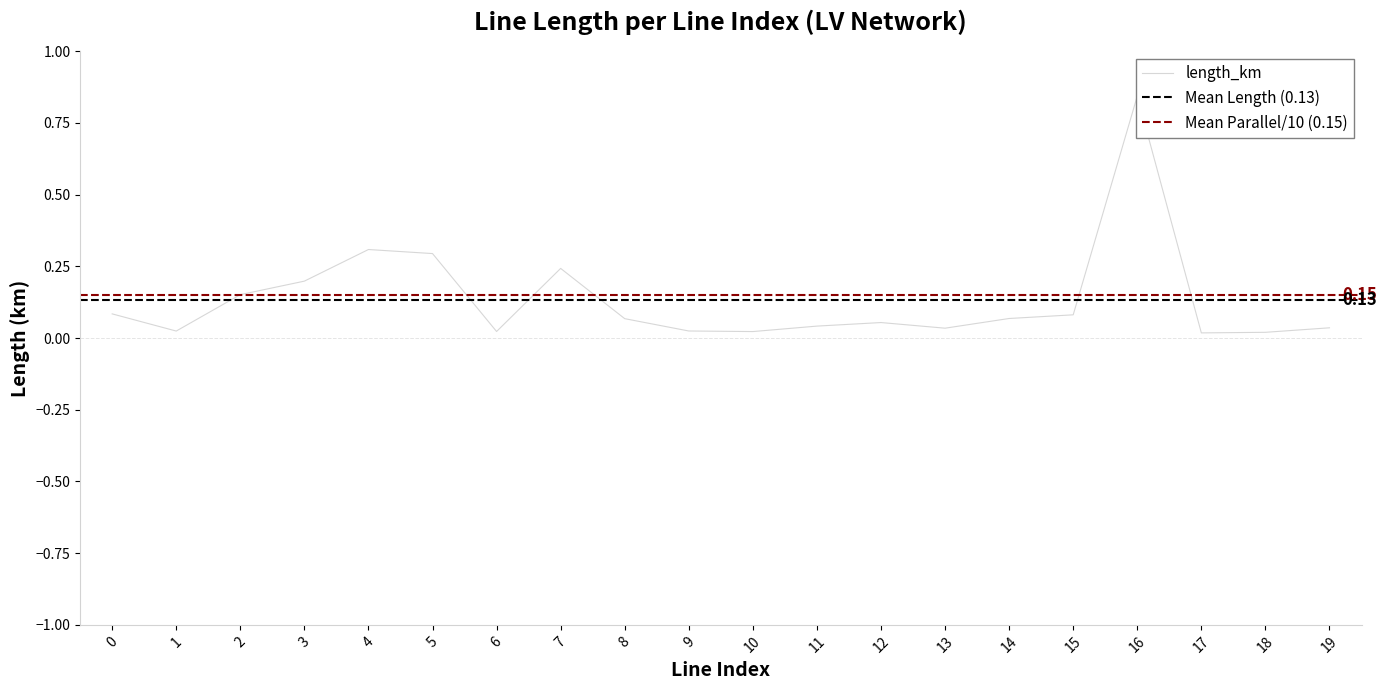

List the labels in order of value, smallest first.

line_17, line_18, line_10, line_6, line_1, line_9, line_13, line_19, line_11, line_12, line_8, line_14, line_15, line_0, line_2, line_3, line_7, line_5, line_4, line_16